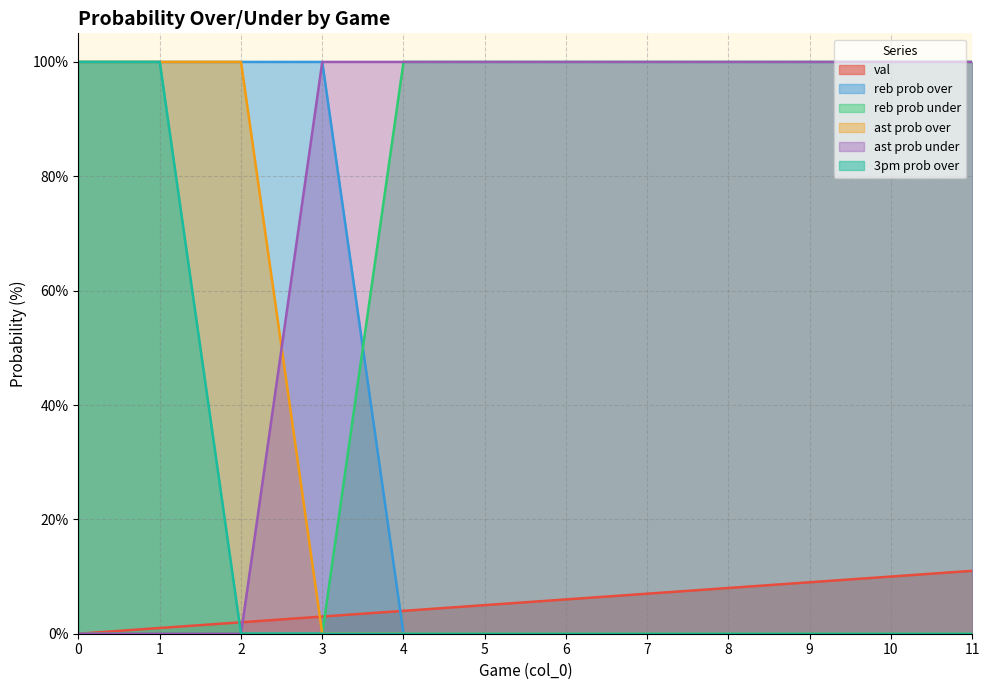

Rank the series at 3 from highest to lowest value.

reb prob over, ast prob under, val, reb prob under, ast prob over, 3pm prob over